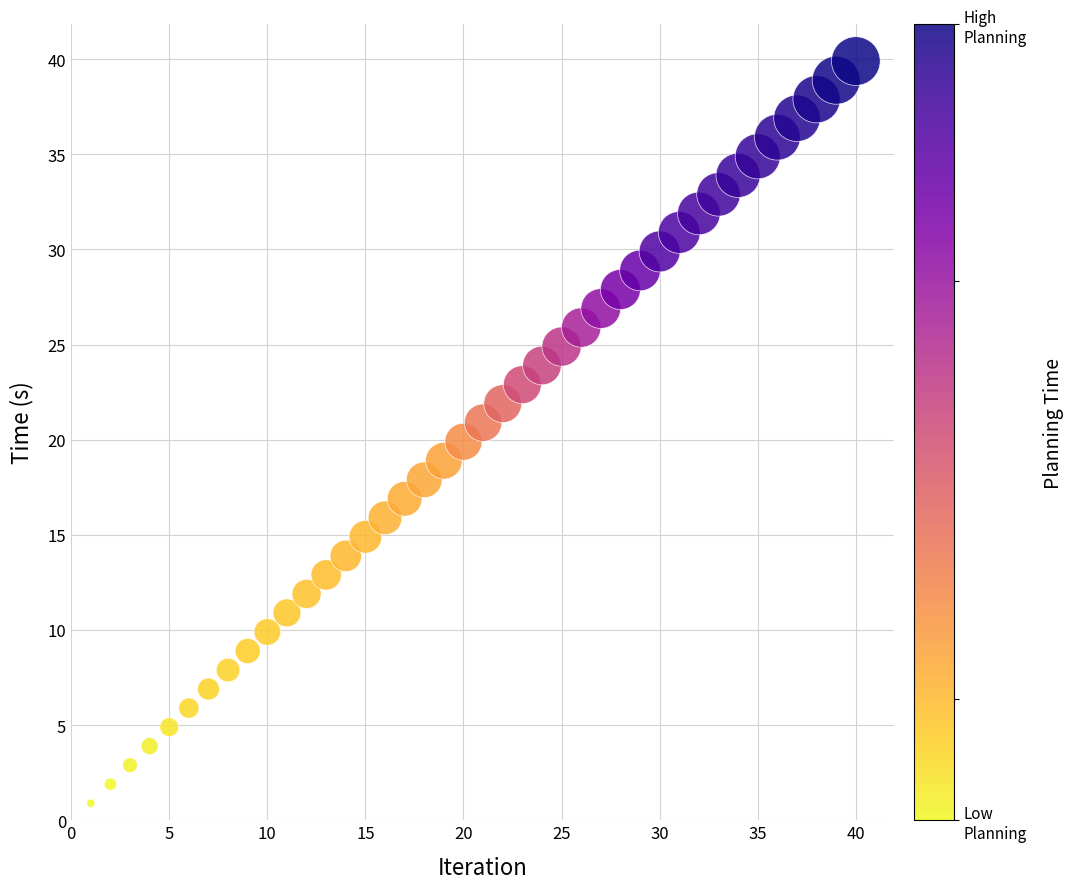

What is the range of Y values (max minus min)?

39.0